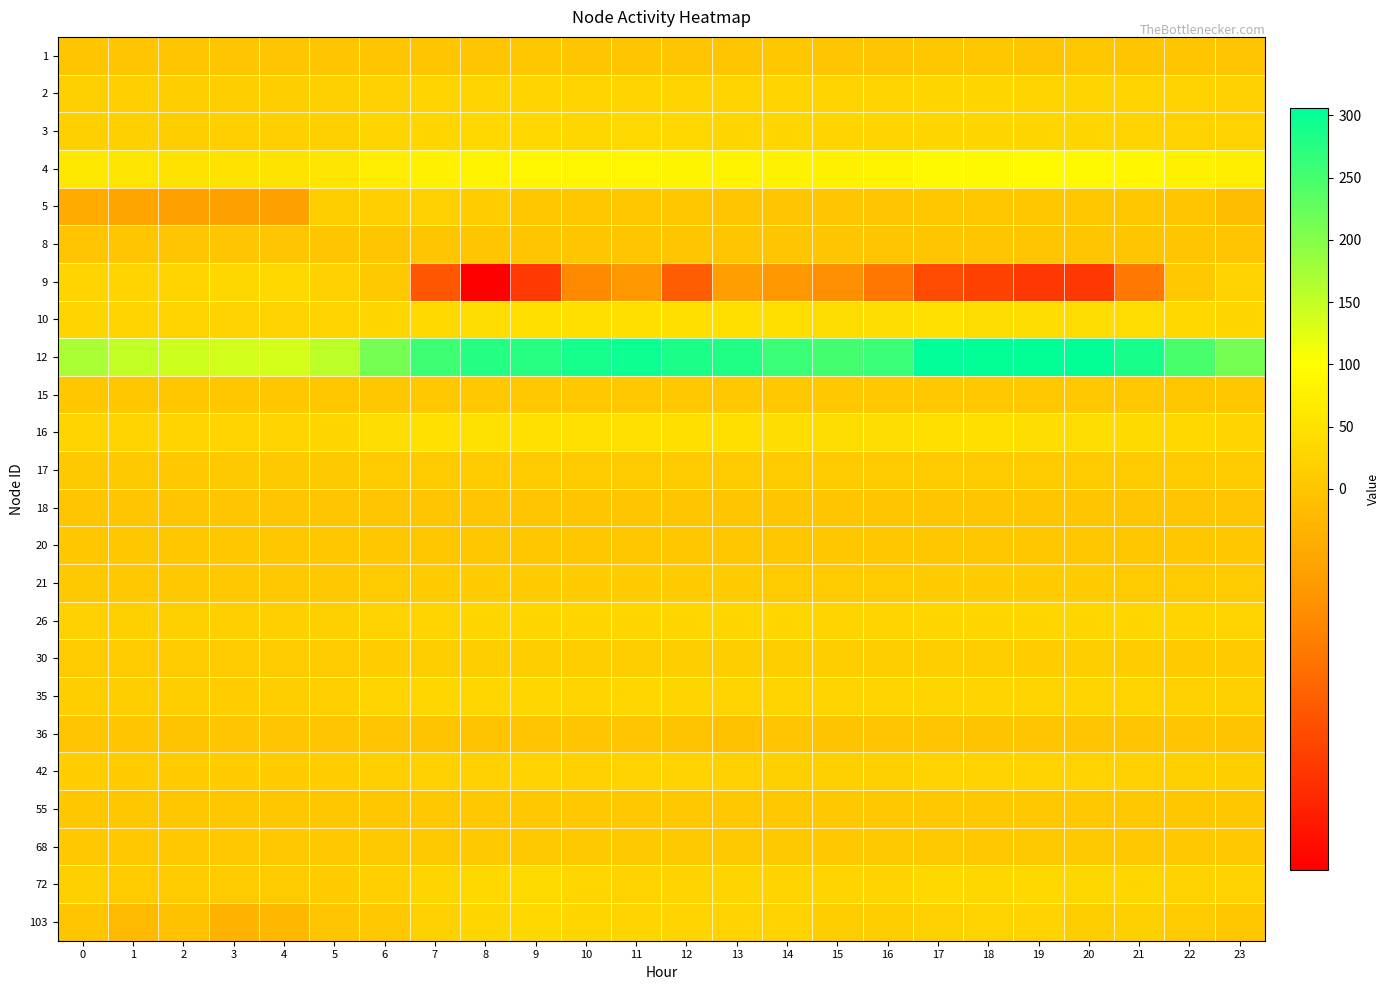

At 18, list the series in order from smallest to largest.

9, 36, 8, 18, 5, 1, 20, 15, 55, 68, 17, 21, 30, 42, 103, 35, 2, 3, 26, 72, 10, 16, 4, 12